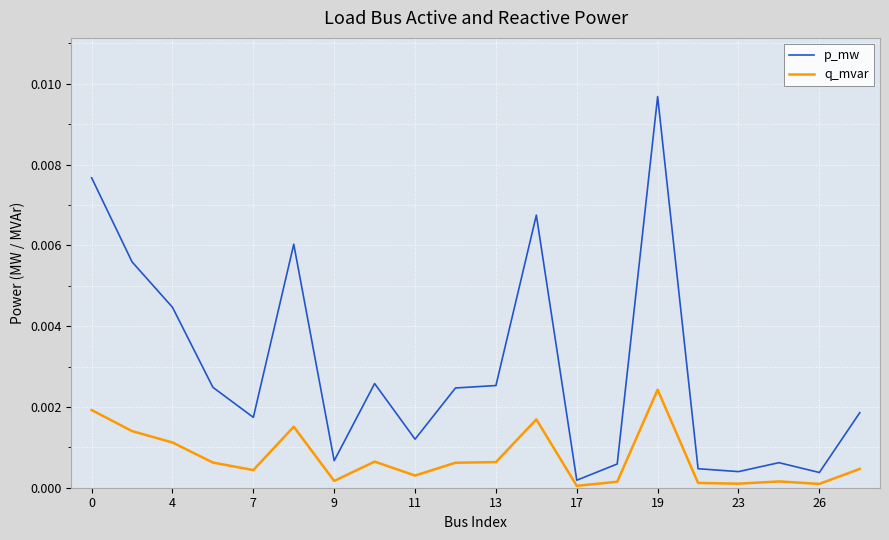

Rank the series by their average value, from highest to lowest.

p_mw, q_mvar